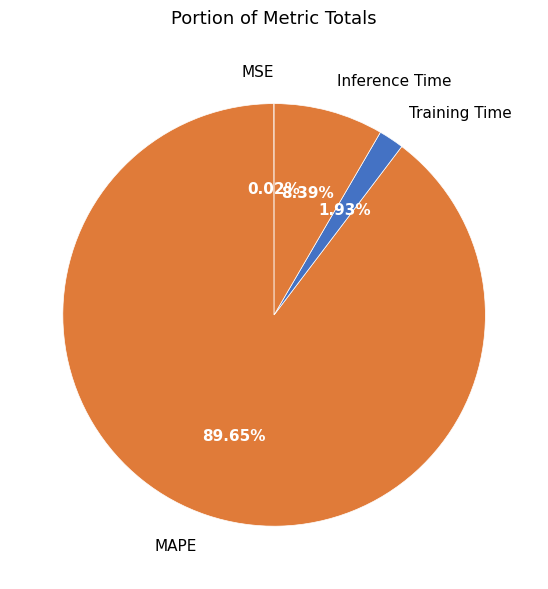

What is the ratio of the value at Inference Time to the value at MAPE?

0.1